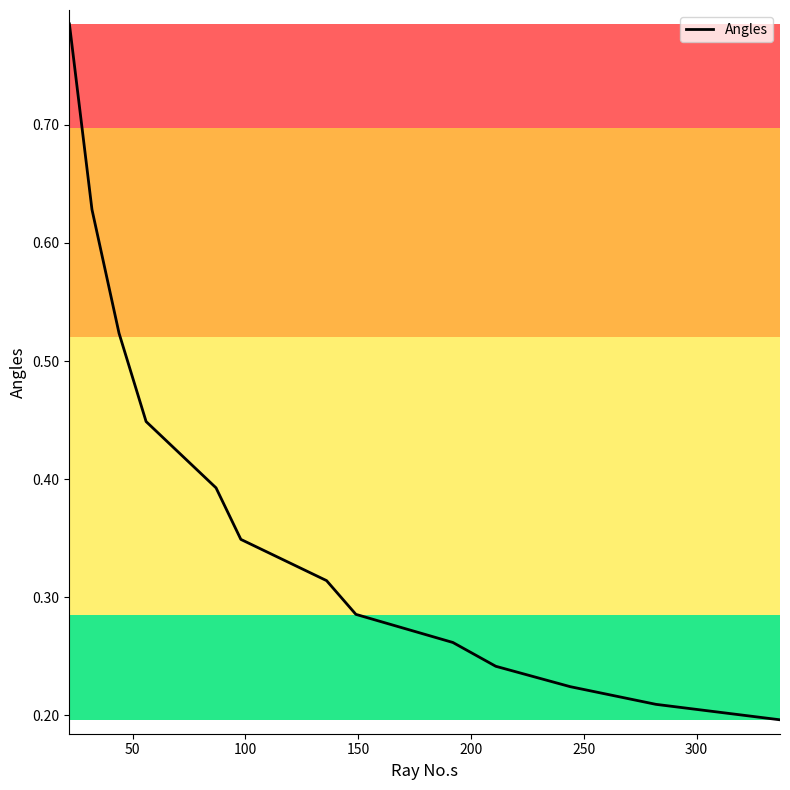

What is the greatest value displayed?

0.8